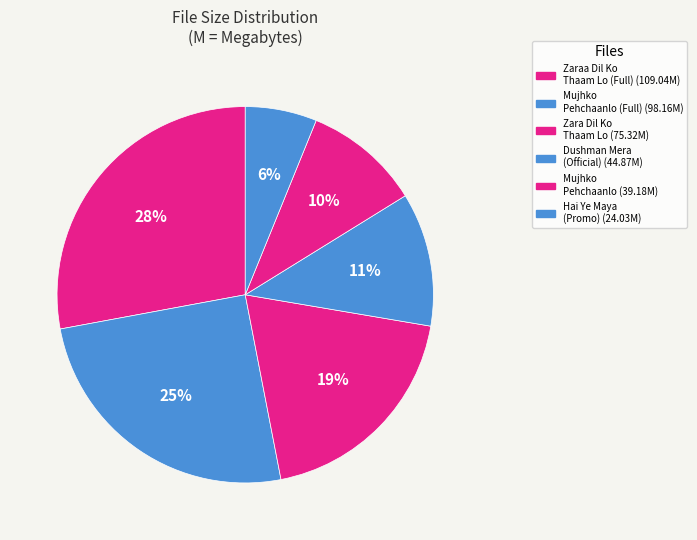

Count the number of slices in the pie.

6